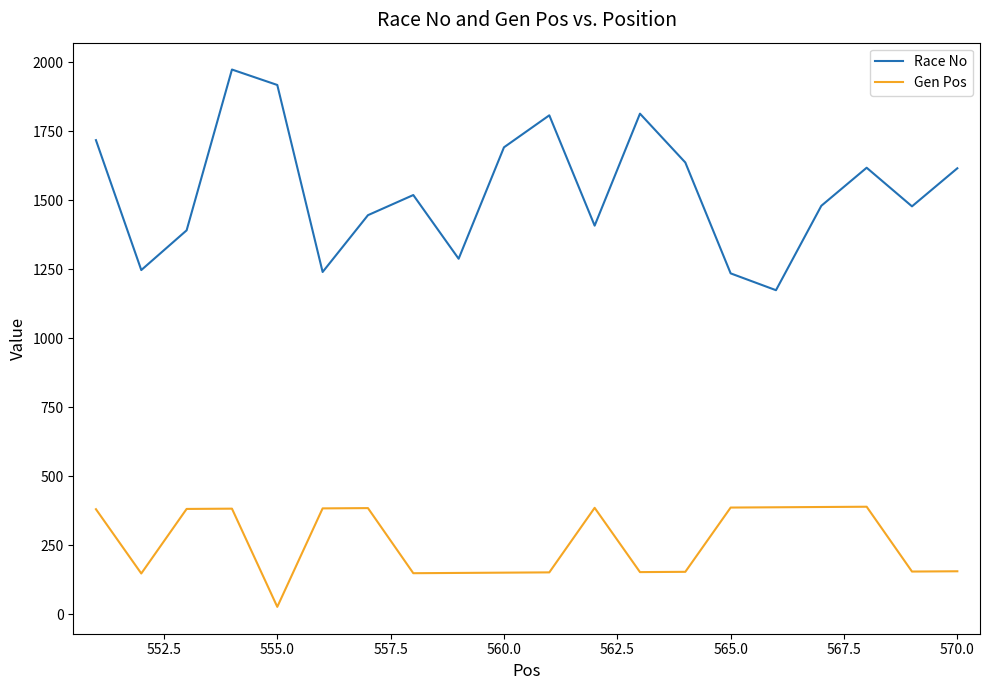

True or false: Gen Pos and Race No intersect in this chart.

False